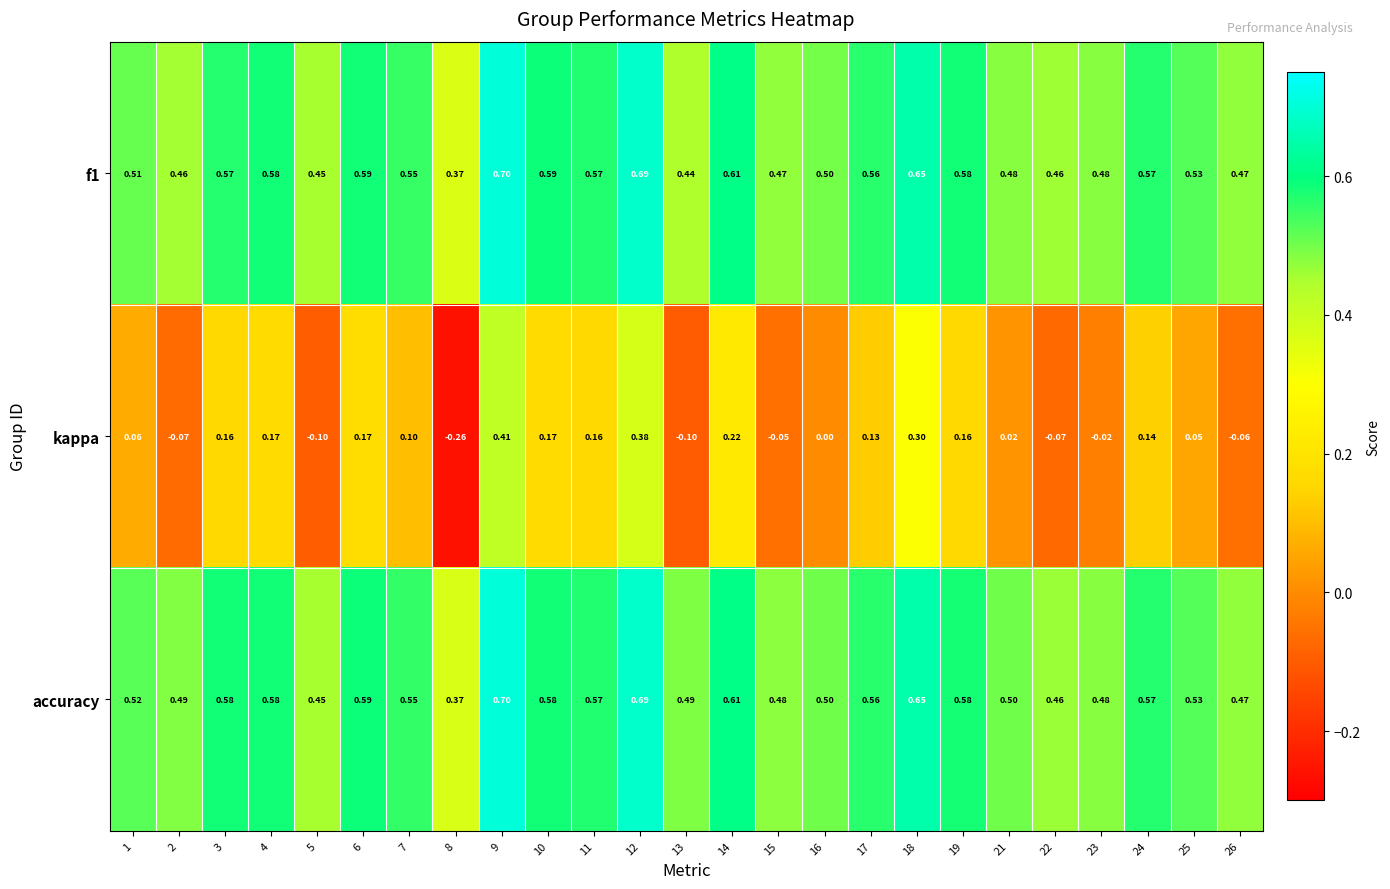

Between 9 and 25, which series saw the biggest shift?

kappa